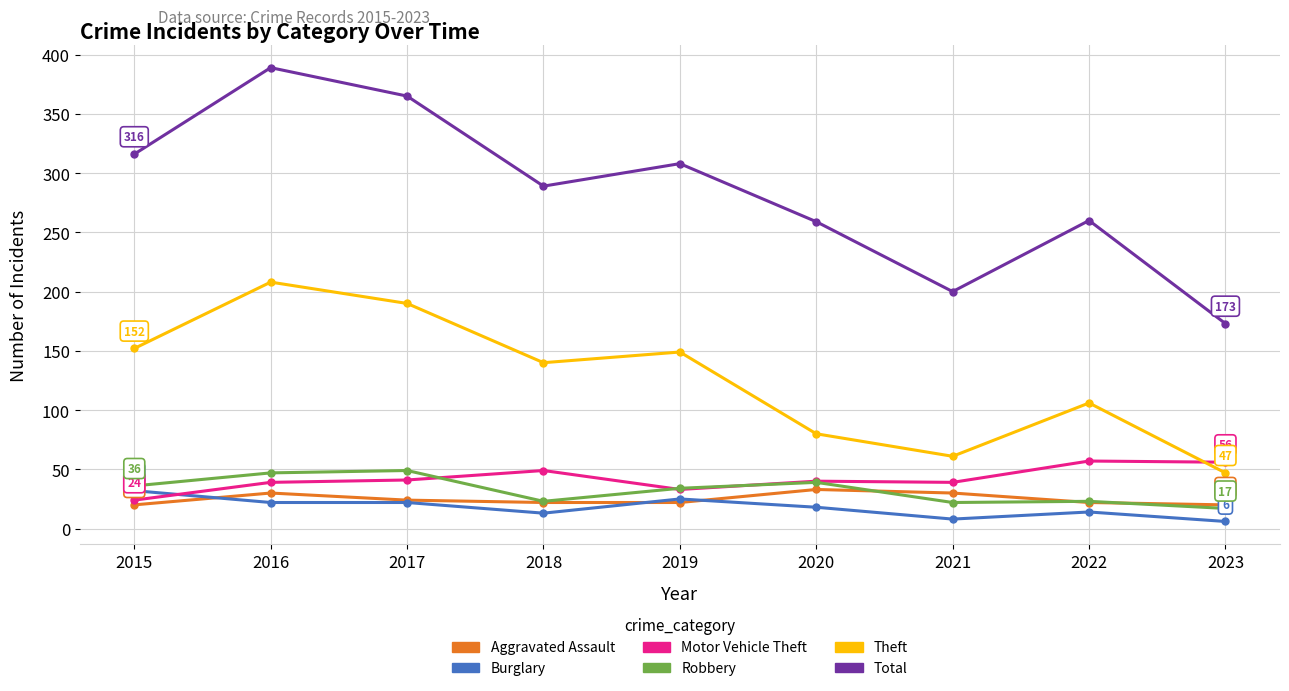

Where is Robbery nearest to the value 33?

2019